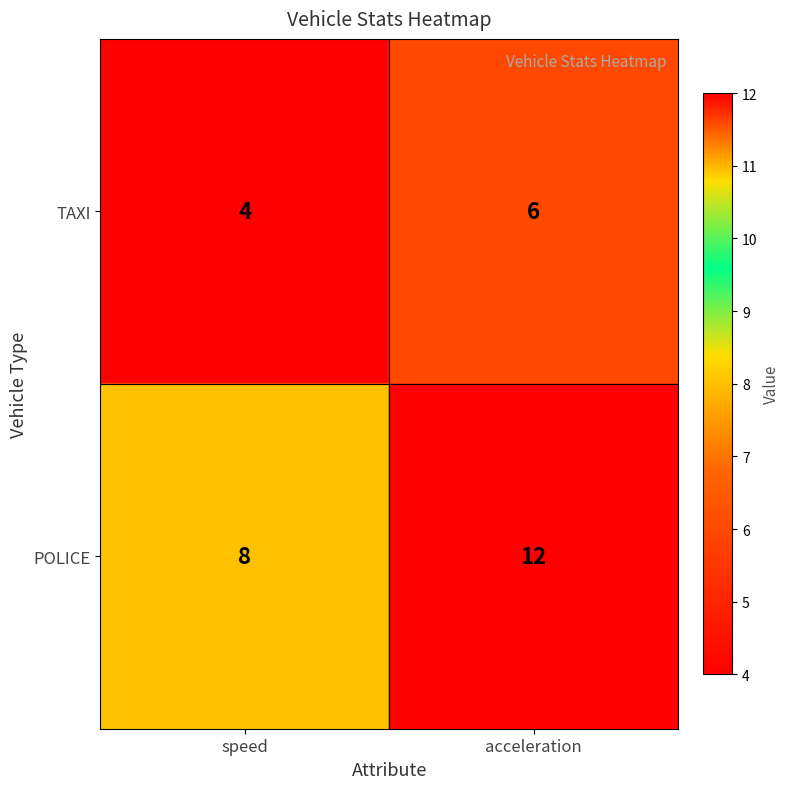

How many distinct data groups are displayed?

2